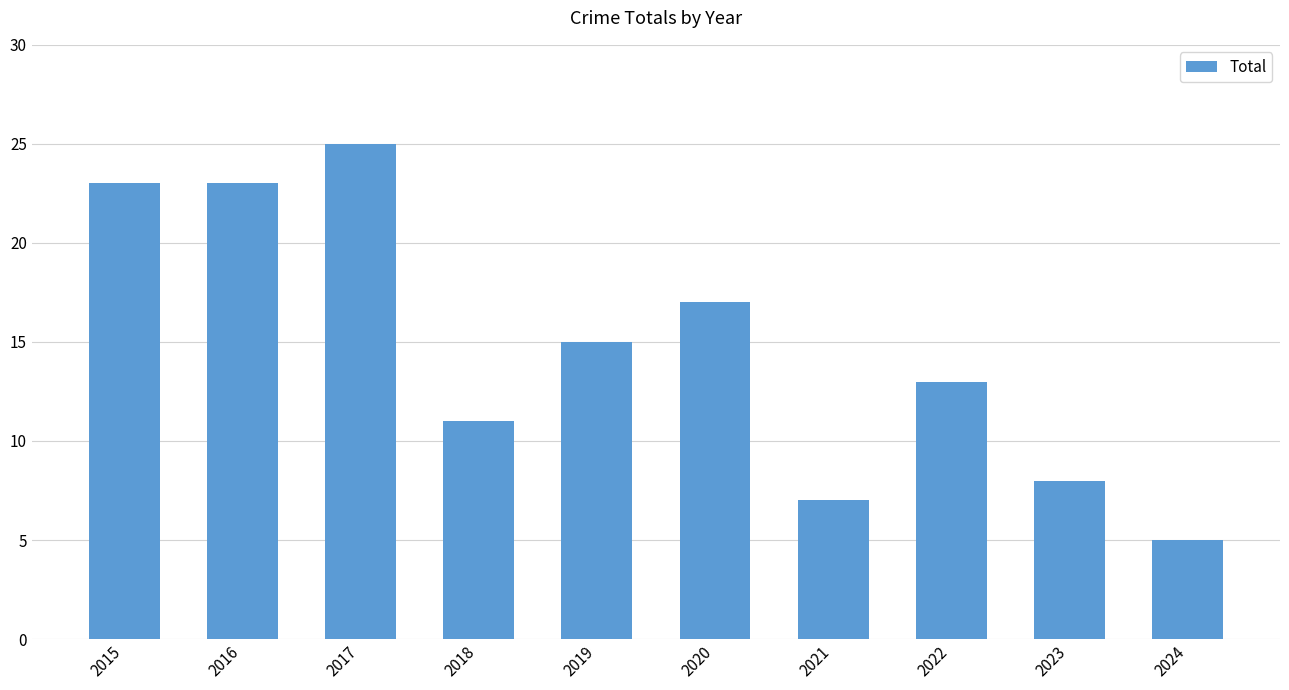

Reading left to right, extract all data points from this chart.

2015=23	2016=23	2017=25	2018=11	2019=15	2020=17	2021=7	2022=13	2023=8	2024=5